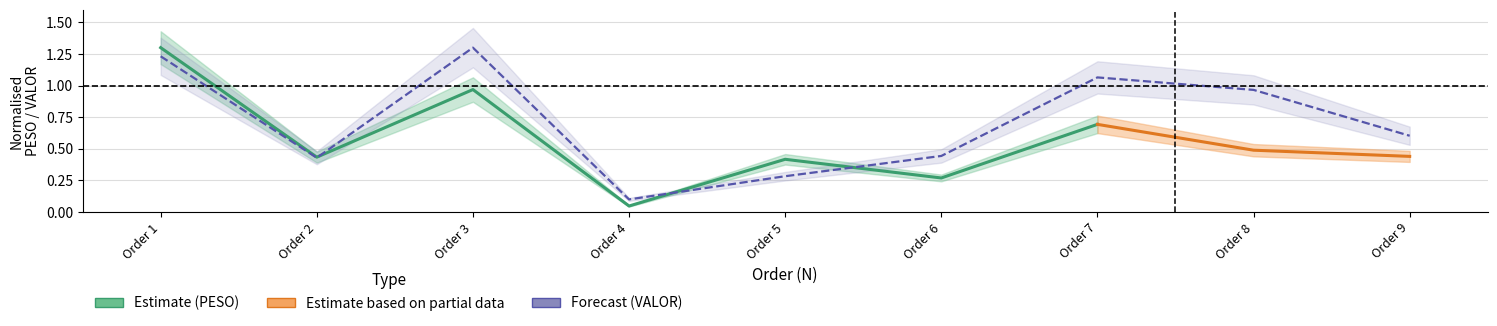

At which category does the chart reach its peak across all series?

3